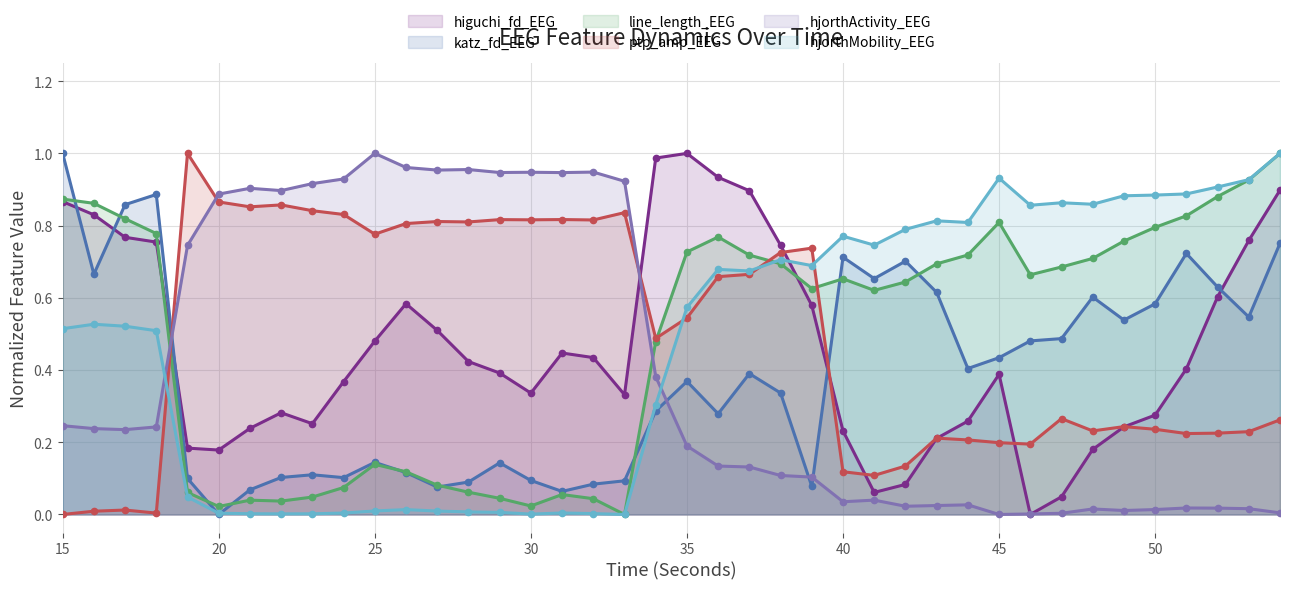

Reading right to left, transcribe all the data shown in this chart.

higuchi_fd_EEG: 54=0.9	53=0.8	52=0.6	51=0.4	50=0.3	49=0.2	48=0.2	47=0.0	46=0.0	45=0.4	44=0.3	43=0.2	42=0.1	41=0.1	40=0.2	39=0.6	38=0.7	37=0.9	36=0.9	35=1.0	34=1.0	33=0.3	32=0.4	31=0.4	30=0.3	29=0.4	28=0.4	27=0.5	26=0.6	25=0.5	24=0.4	23=0.3	22=0.3	21=0.2	20=0.2	19=0.2	18=0.8	17=0.8	16=0.8	15=0.9
katz_fd_EEG: 54=0.8	53=0.5	52=0.6	51=0.7	50=0.6	49=0.5	48=0.6	47=0.5	46=0.5	45=0.4	44=0.4	43=0.6	42=0.7	41=0.7	40=0.7	39=0.1	38=0.3	37=0.4	36=0.3	35=0.4	34=0.3	33=0.1	32=0.1	31=0.1	30=0.1	29=0.1	28=0.1	27=0.1	26=0.1	25=0.1	24=0.1	23=0.1	22=0.1	21=0.1	20=0.0	19=0.1	18=0.9	17=0.9	16=0.7	15=1.0
line_length_EEG: 54=1.0	53=0.9	52=0.9	51=0.8	50=0.8	49=0.8	48=0.7	47=0.7	46=0.7	45=0.8	44=0.7	43=0.7	42=0.6	41=0.6	40=0.7	39=0.6	38=0.7	37=0.7	36=0.8	35=0.7	34=0.5	33=0.0	32=0.0	31=0.1	30=0.0	29=0.0	28=0.1	27=0.1	26=0.1	25=0.1	24=0.1	23=0.0	22=0.0	21=0.0	20=0.0	19=0.1	18=0.8	17=0.8	16=0.9	15=0.9
ptp_amp_EEG: 54=0.3	53=0.2	52=0.2	51=0.2	50=0.2	49=0.2	48=0.2	47=0.3	46=0.2	45=0.2	44=0.2	43=0.2	42=0.1	41=0.1	40=0.1	39=0.7	38=0.7	37=0.7	36=0.7	35=0.5	34=0.5	33=0.8	32=0.8	31=0.8	30=0.8	29=0.8	28=0.8	27=0.8	26=0.8	25=0.8	24=0.8	23=0.8	22=0.9	21=0.9	20=0.9	19=1.0	18=0.0	17=0.0	16=0.0	15=0.0
hjorthActivity_EEG: 54=0.0	53=0.0	52=0.0	51=0.0	50=0.0	49=0.0	48=0.0	47=0.0	46=0.0	45=0.0	44=0.0	43=0.0	42=0.0	41=0.0	40=0.0	39=0.1	38=0.1	37=0.1	36=0.1	35=0.2	34=0.4	33=0.9	32=0.9	31=0.9	30=0.9	29=0.9	28=1.0	27=1.0	26=1.0	25=1.0	24=0.9	23=0.9	22=0.9	21=0.9	20=0.9	19=0.7	18=0.2	17=0.2	16=0.2	15=0.2
hjorthMobility_EEG: 54=1.0	53=0.9	52=0.9	51=0.9	50=0.9	49=0.9	48=0.9	47=0.9	46=0.9	45=0.9	44=0.8	43=0.8	42=0.8	41=0.7	40=0.8	39=0.7	38=0.7	37=0.7	36=0.7	35=0.6	34=0.3	33=0.0	32=0.0	31=0.0	30=0.0	29=0.0	28=0.0	27=0.0	26=0.0	25=0.0	24=0.0	23=0.0	22=0.0	21=0.0	20=0.0	19=0.0	18=0.5	17=0.5	16=0.5	15=0.5